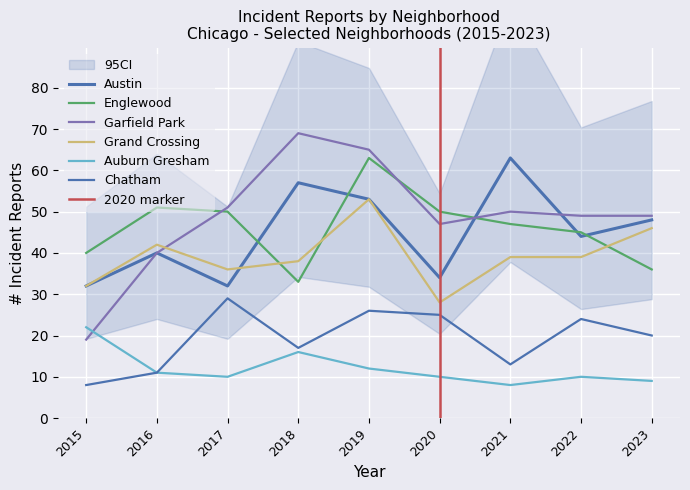

What is the minimum value shown in the chart?

8